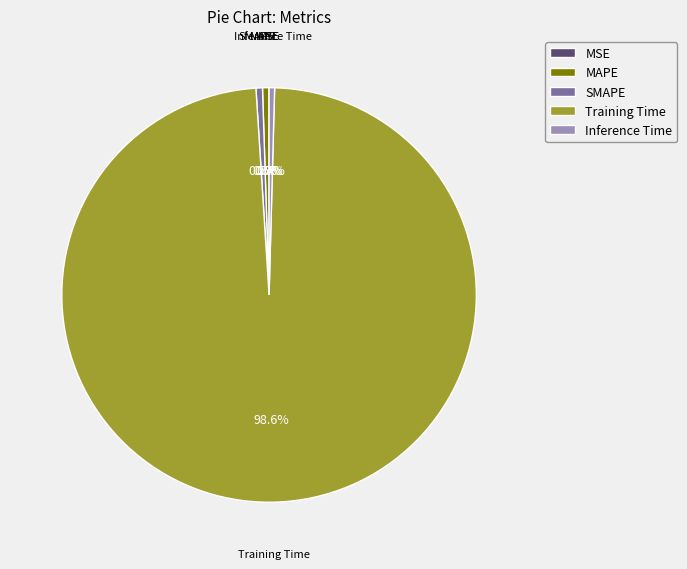

Combined, what portion of the pie is SMAPE and MAPE?

1.0%